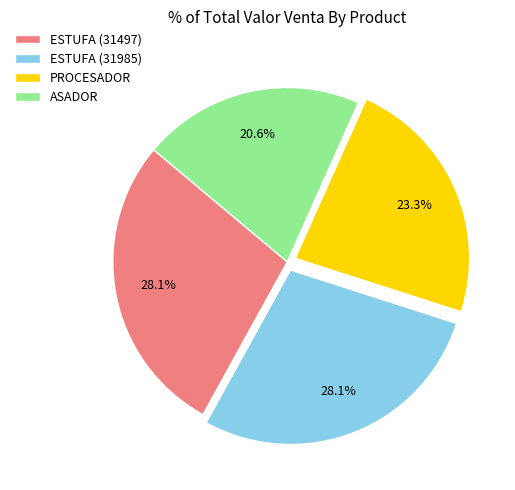

Does ESTUFA (31497) represent more than half of the total?

No